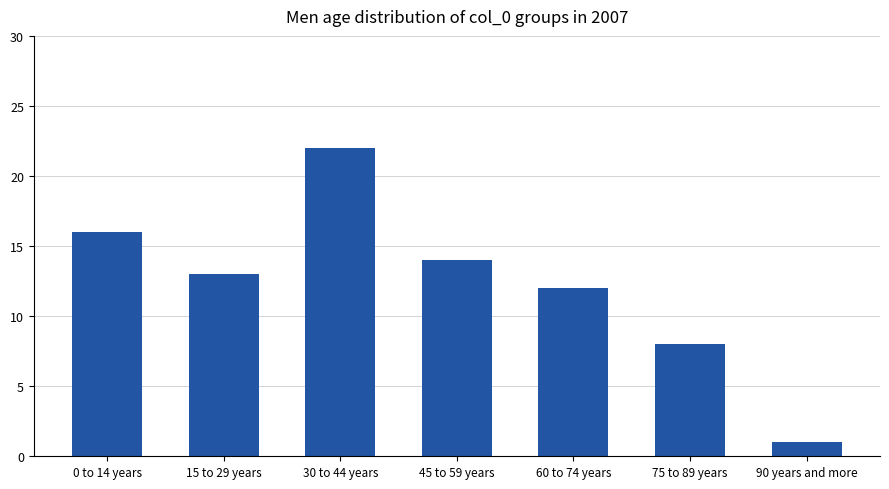

Reading left to right, list all the values displayed in this chart.

16	13	22	14	12	8	1